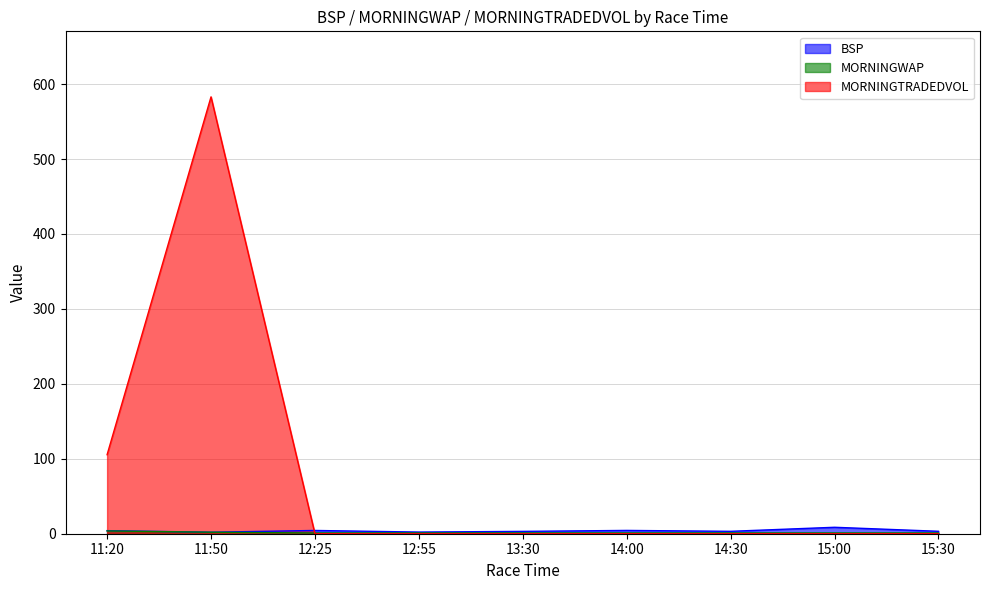

Which series has the largest total across all categories?

MORNINGTRADEDVOL